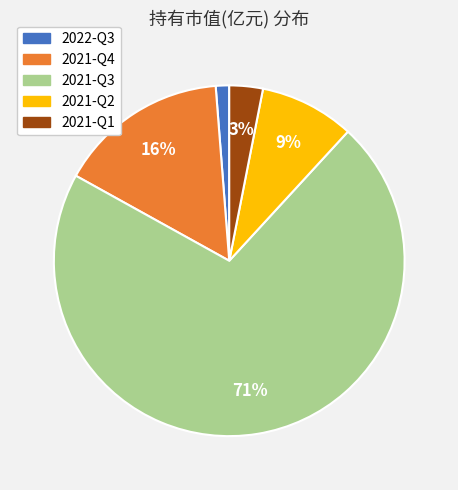

How many slices are in this pie chart?

5